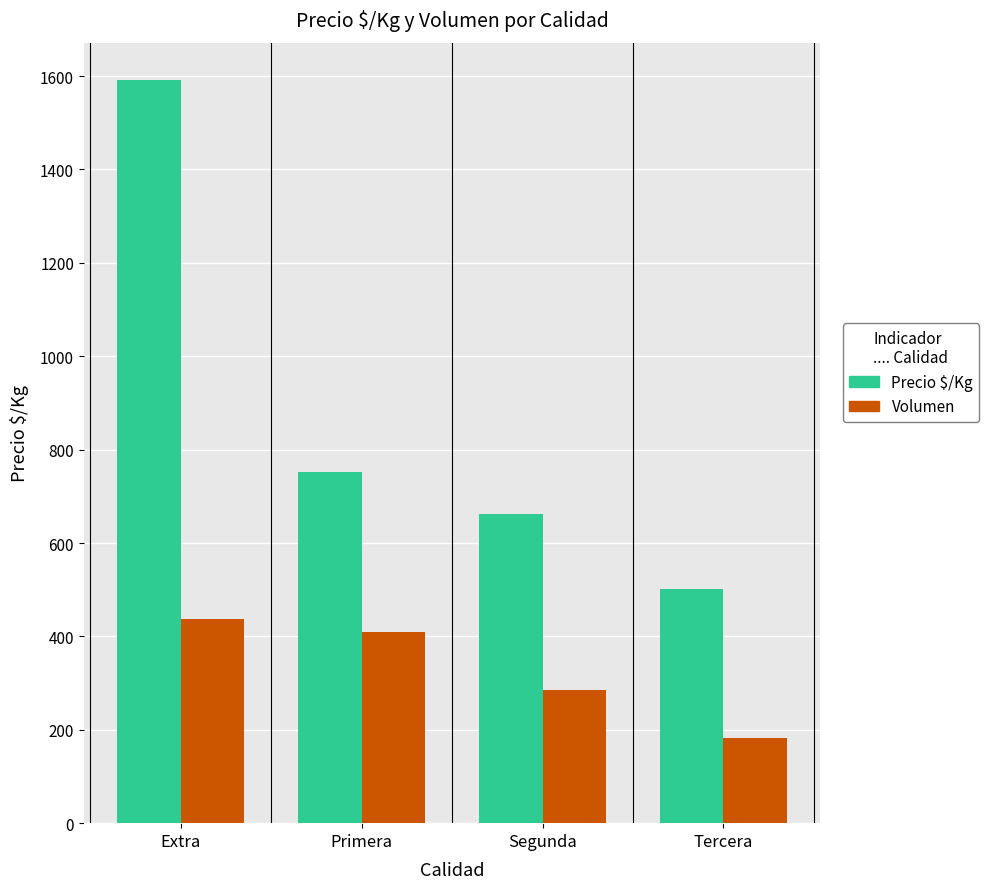

What is the minimum value for Precio $/Kg?

502